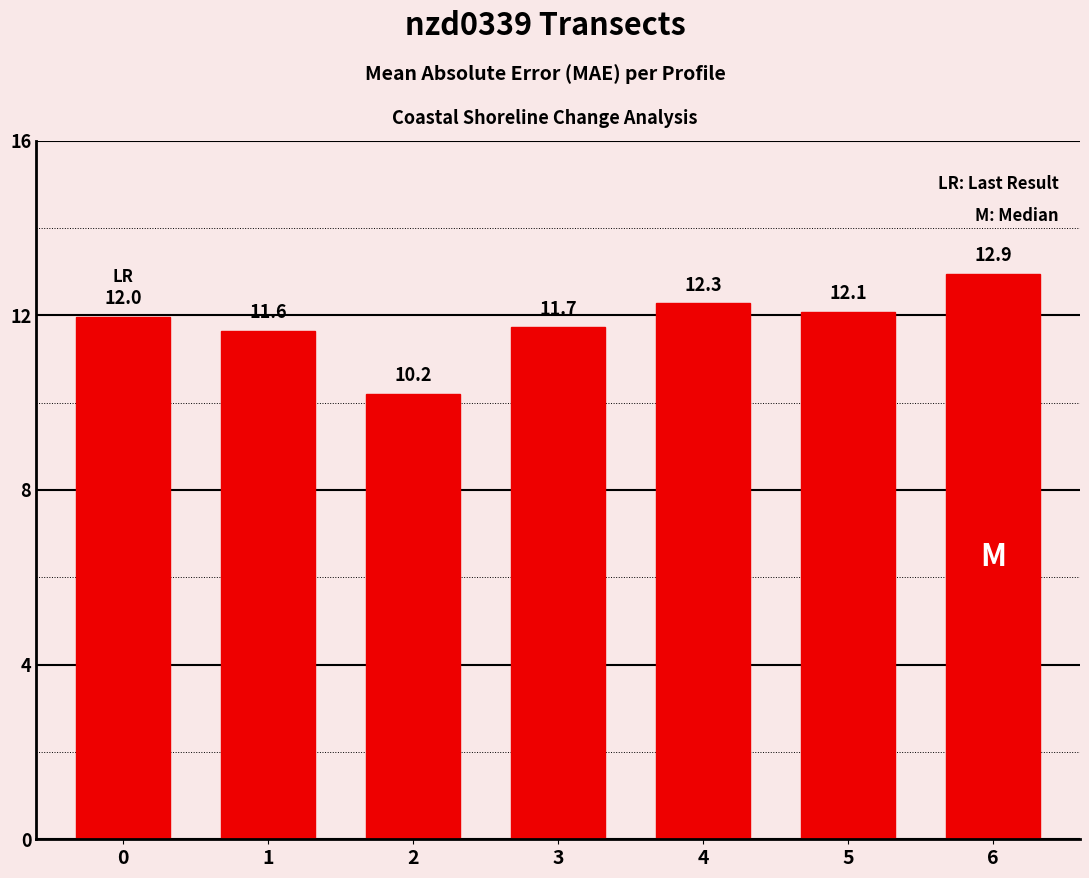

What is the value of the 5th bar from the left?

12.3